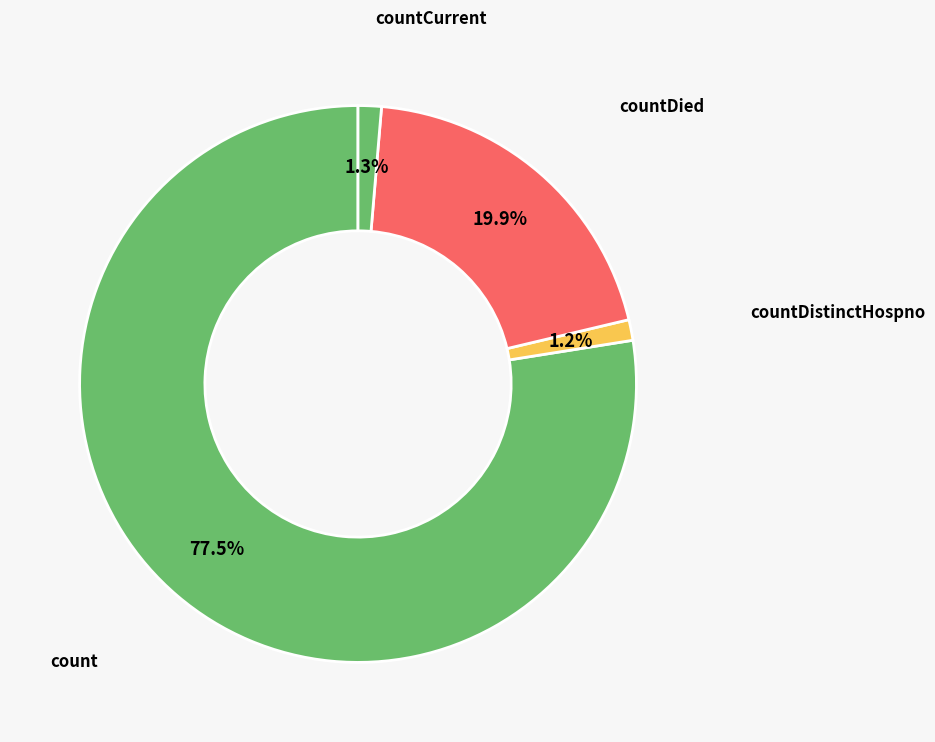

Count the number of slices in the pie.

4